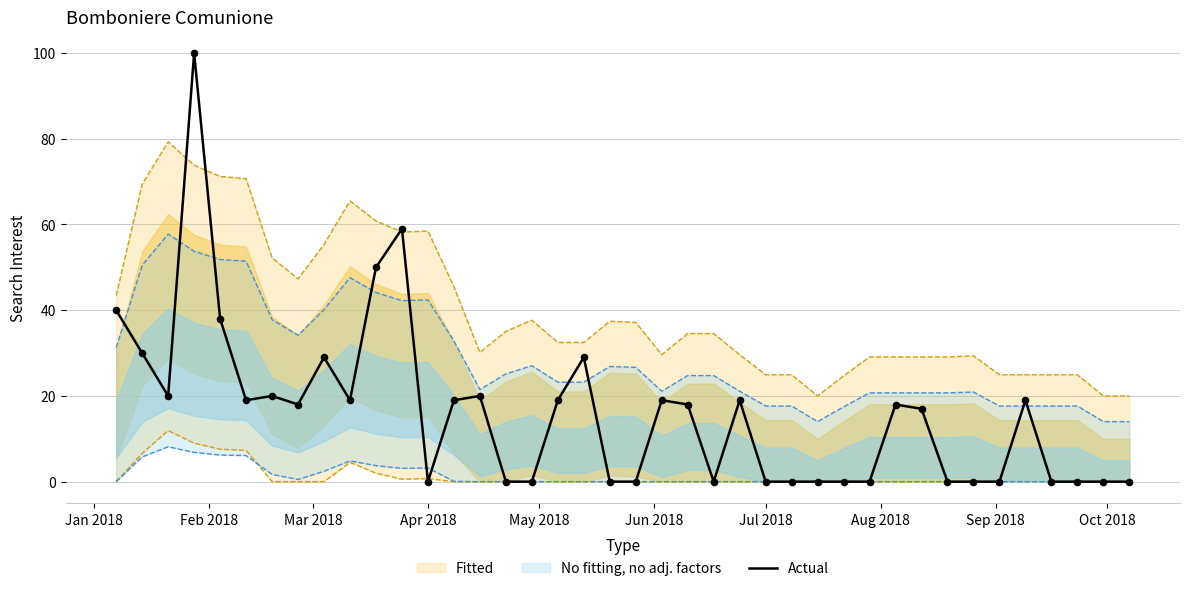

What is the highest value of the Actual series?

100